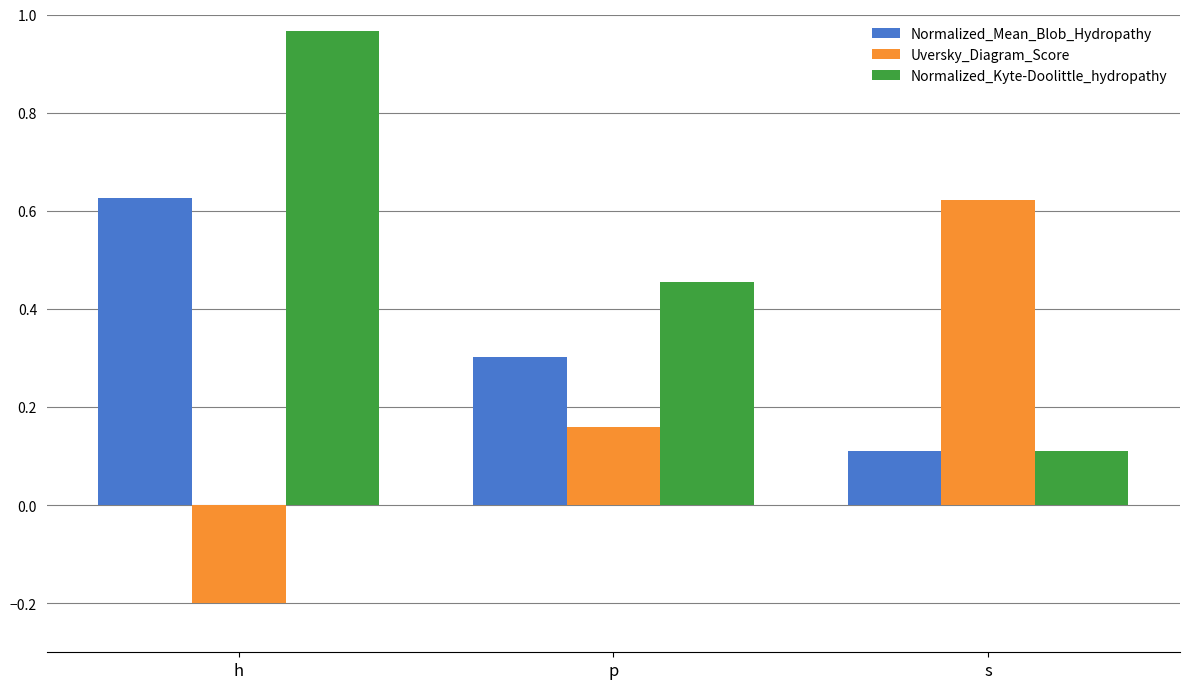

The Normalized_Kyte-Doolittle_hydropathy series shows 0.2 at p. True or false?

False